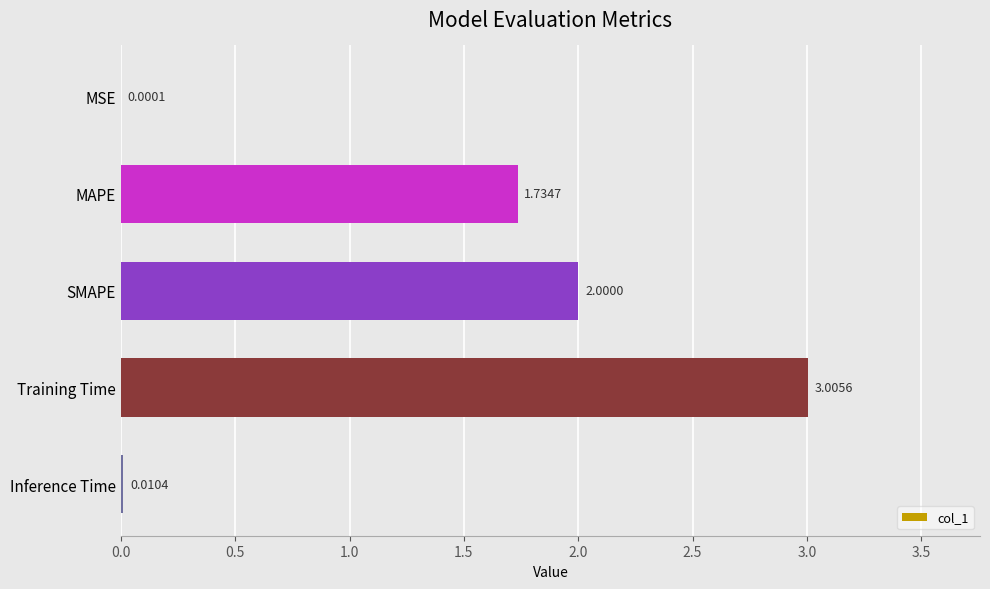

What is the greatest value displayed?

3.0